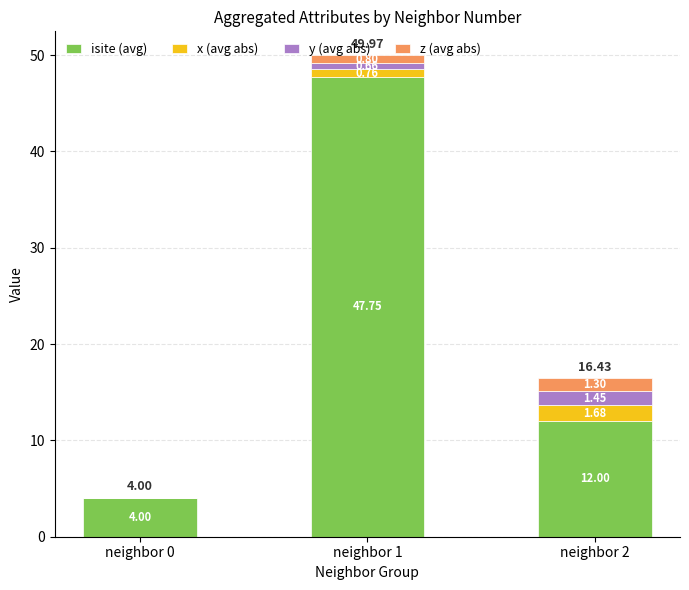

What is the sum of the isite (avg) values at neighbor 0 and neighbor 1?

51.8